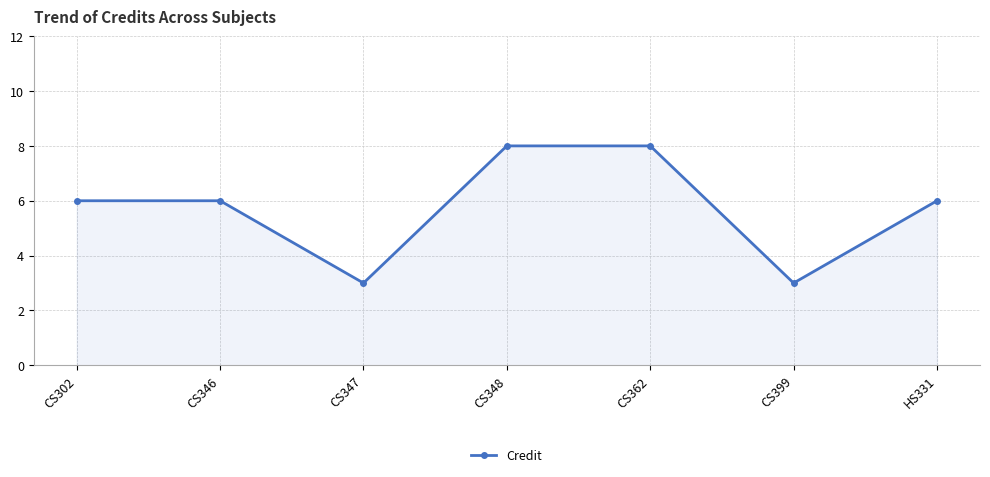

The value at CS302 is 6. True or false?

True